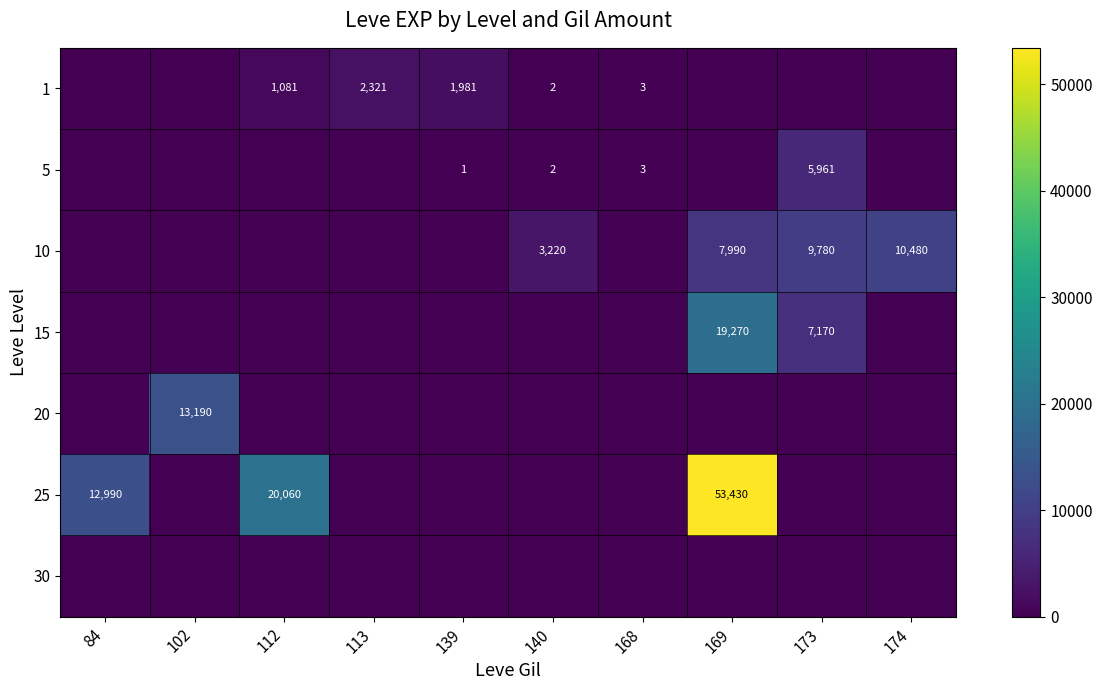

What is the spread (max minus min) of values at 84?

12990